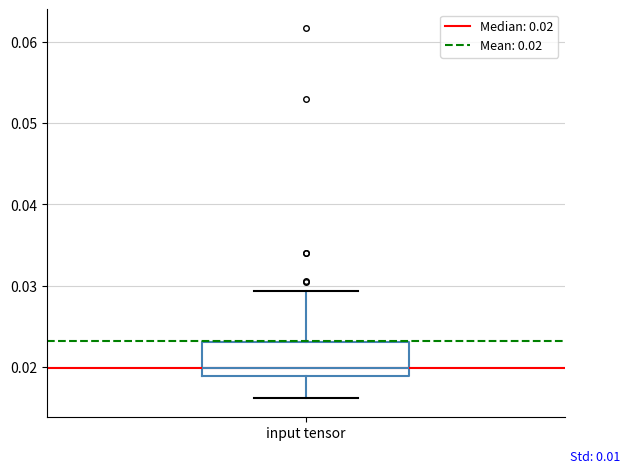

Read this box plot against the y-axis: the position of the median line, the range covered by the box, and the ends of both whiskers. The values are not printed on the chart, so give them approximately, as read against the axis.

median 0.020, box 0.019 to 0.023, whiskers 0.016 to 0.029